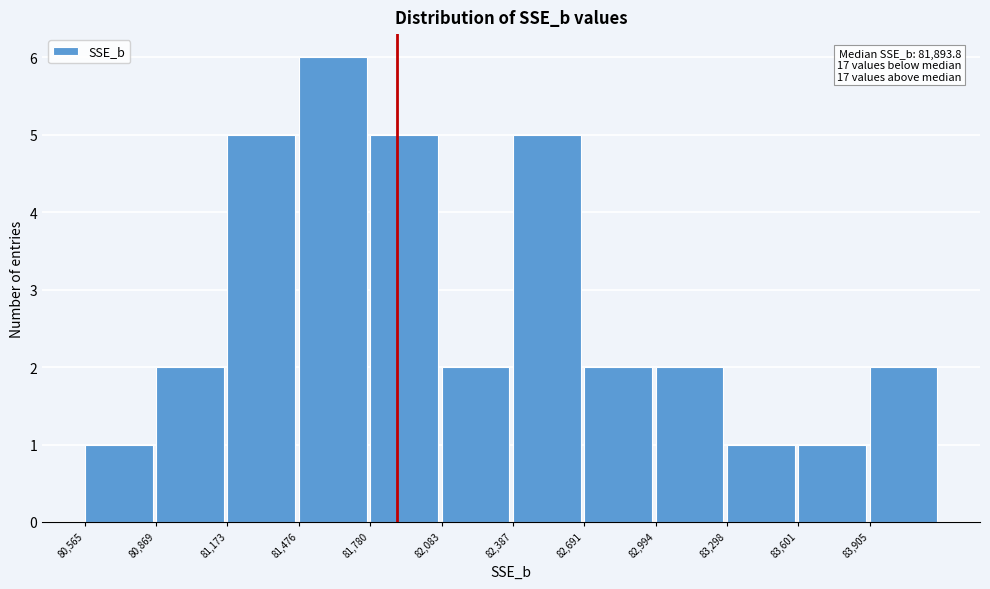

Which range on the x-axis has the tallest bar?

81500 to 81800